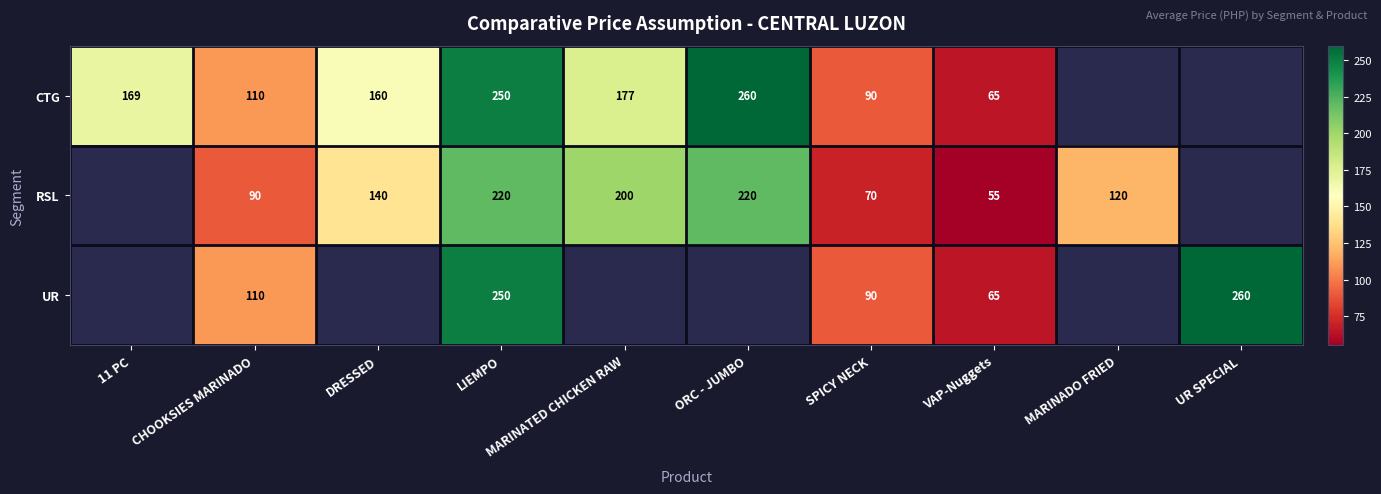

How many series are shown in this chart?

3